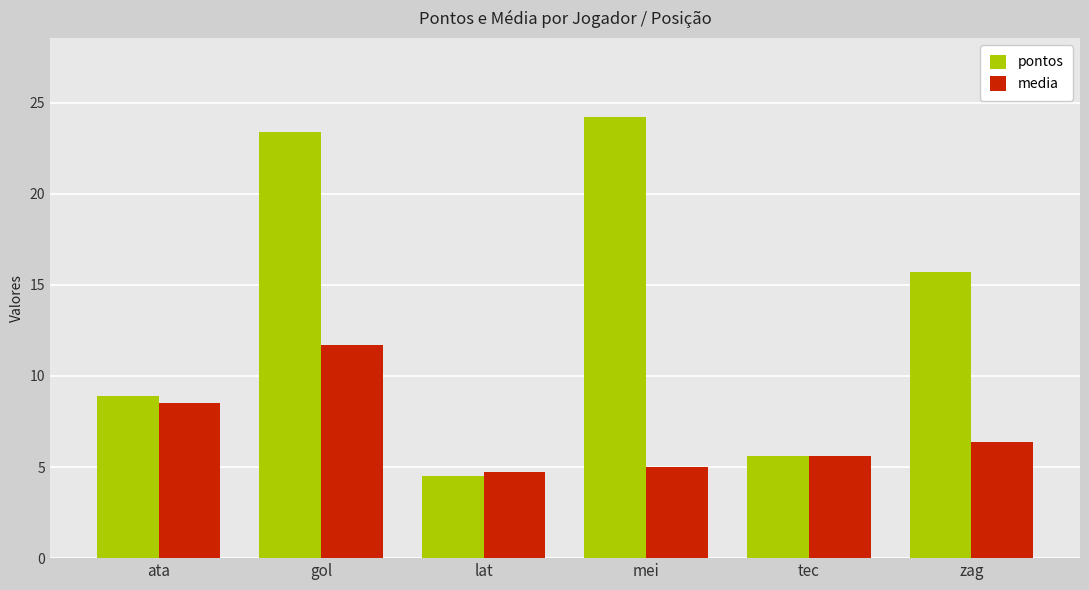

What is the difference between the second highest and minimum values in the media series?

3.8